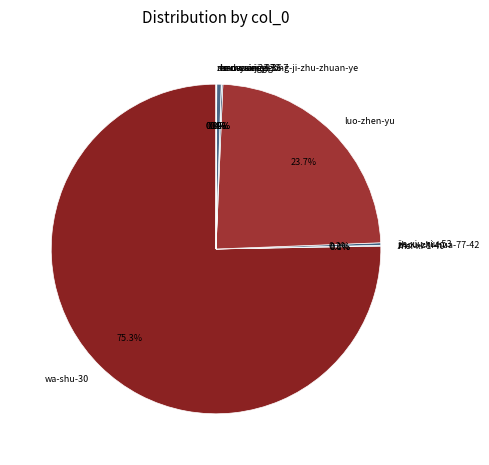

To the nearest percent, what is the difference between the largest and smallest slice percentages?

75%